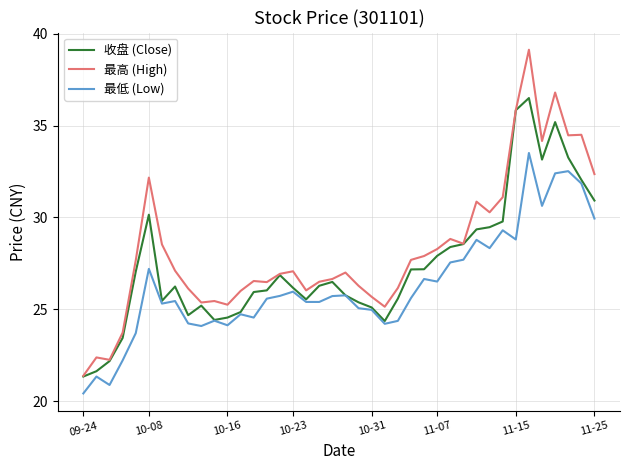

How many series are shown in this chart?

3